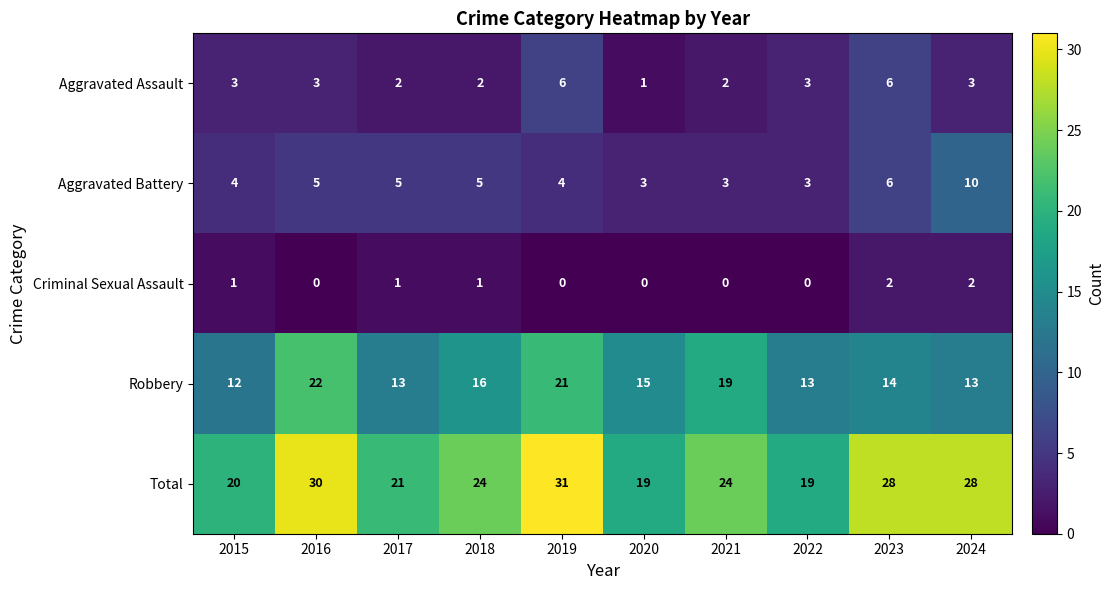

Which series changed the most between 2023 and 2024?

Aggravated Battery